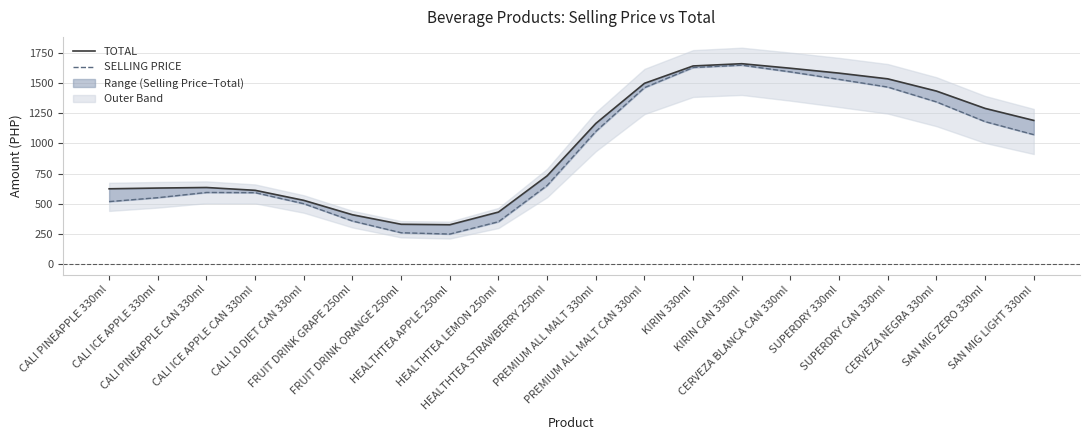

What is the sum of all SELLING PRICE values?

18647.0